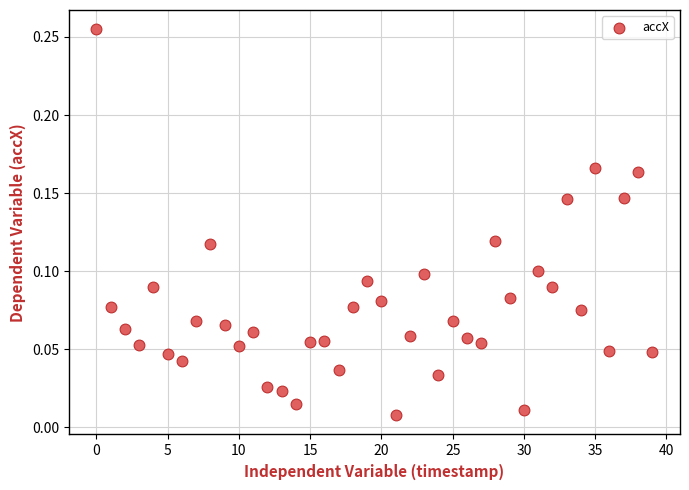

Count the number of points in this scatter plot.

40